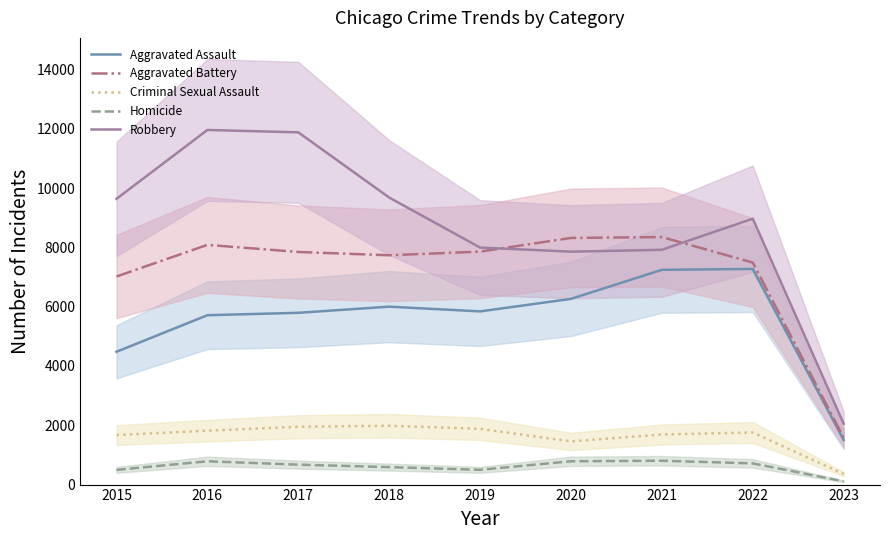

At which category does Aggravated Assault reach its first local peak?

2018